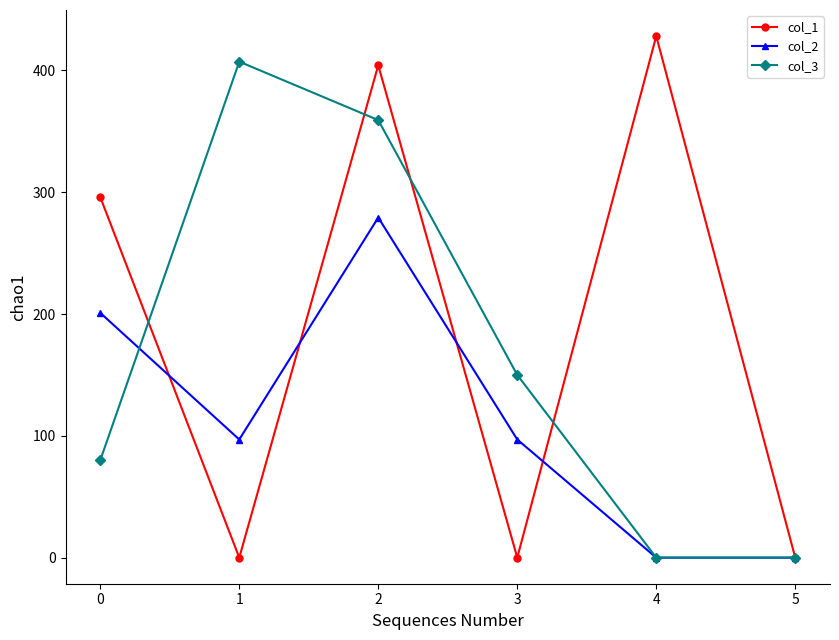

Is the value of col_1 at 2 greater than the value of col_3 at 3?

Yes